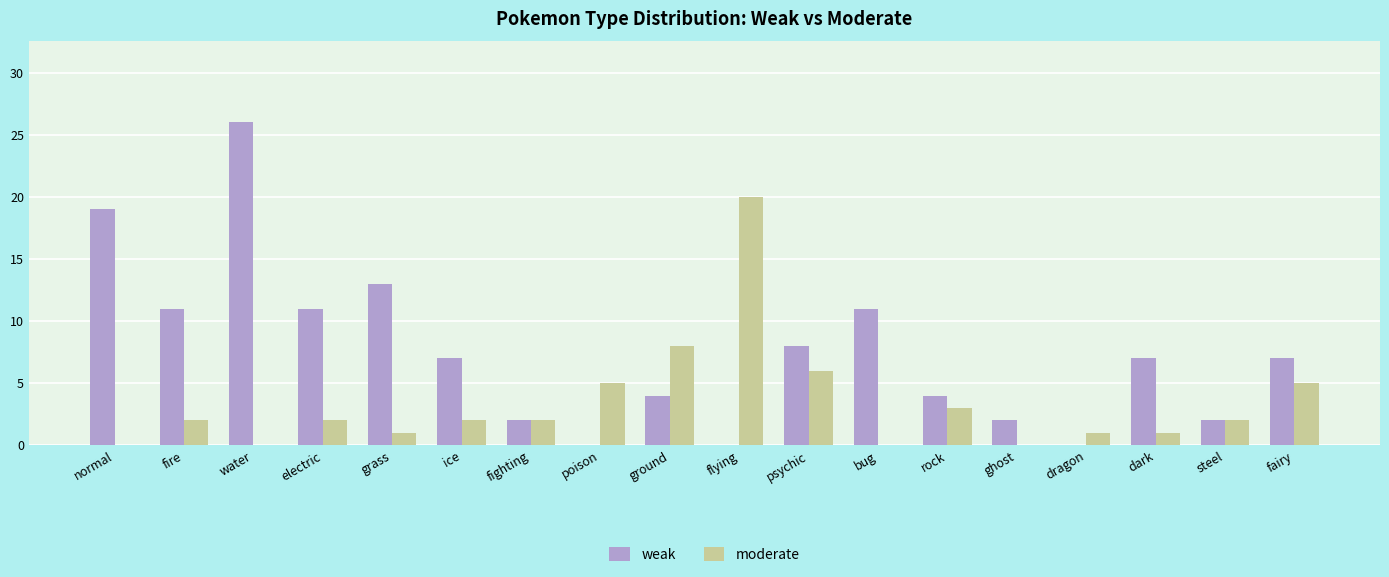

The value of moderate at fire is 2. True or false?

True